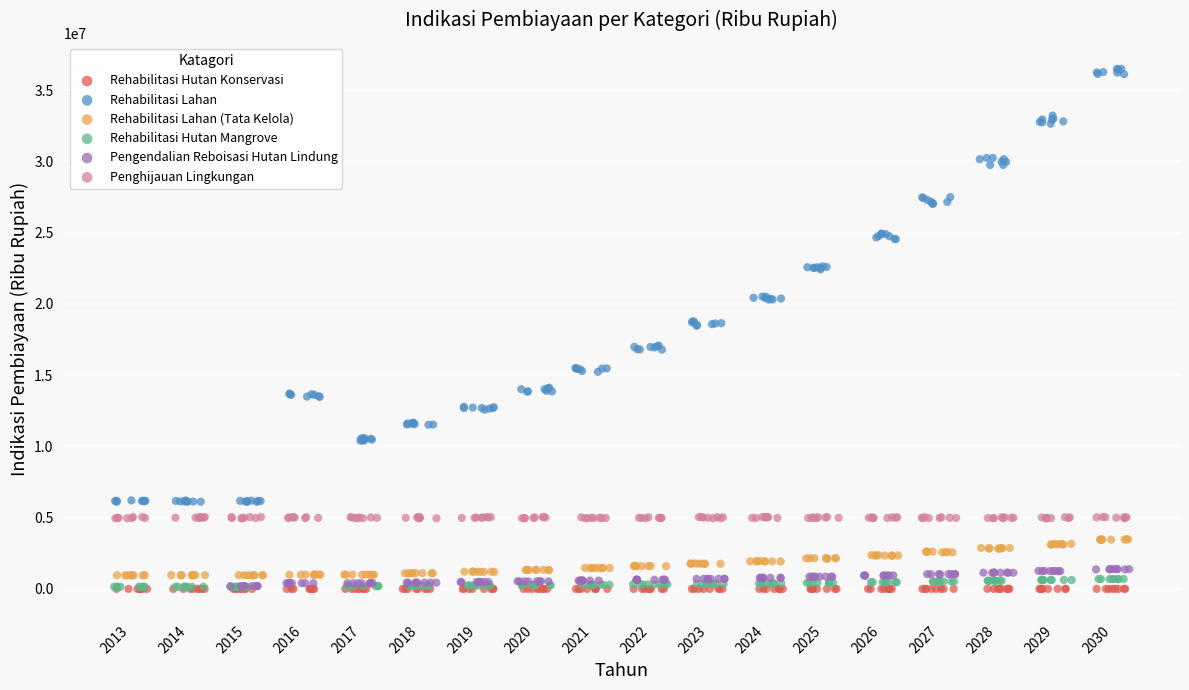

Which series reaches the maximum Y coordinate?

Rehabilitasi Lahan